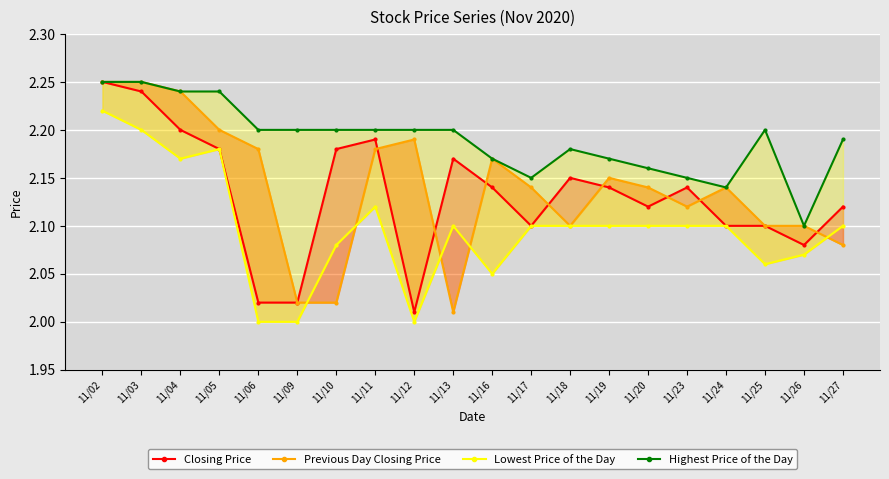

The Highest Price of the Day series shows 3.8 at 11/13. True or false?

False